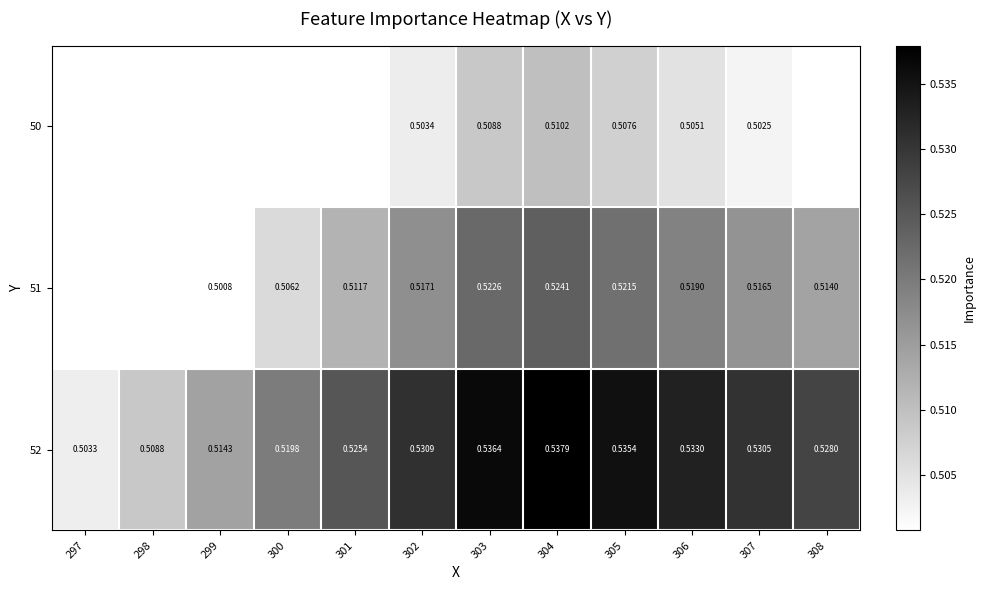

What is the smallest value displayed?

0.5